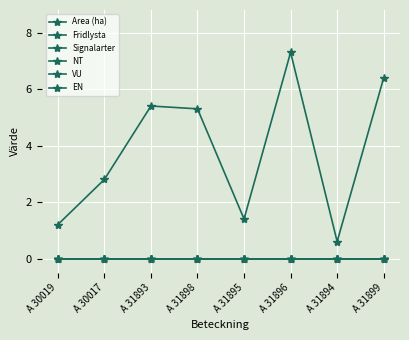

Rank the categories by Signalarter value from highest to lowest.

A 30019, A 30017, A 31893, A 31898, A 31895, A 31896, A 31894, A 31899